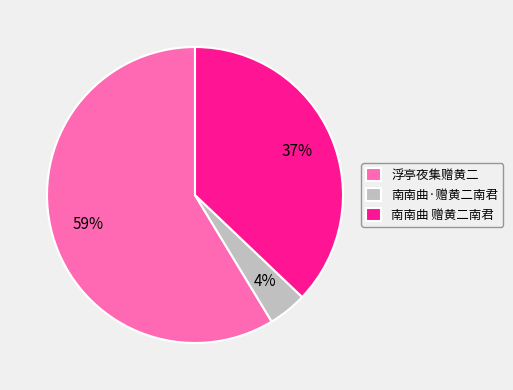

What percentage is the 浮亭夜集赠黄二 slice, to the nearest percent?

59%